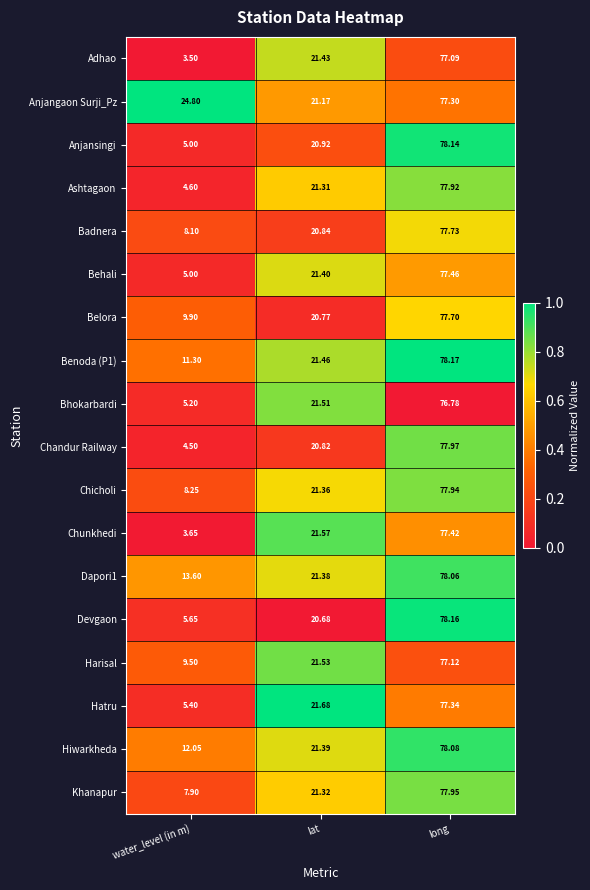

Which series has the largest total across all categories?

Anjangaon Surji_Pz